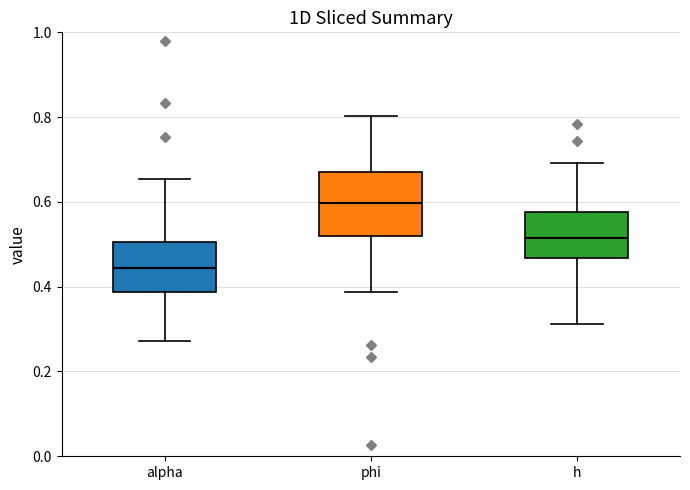

Where is the upper edge of the box for phi on the y-axis? The values are not printed on the chart, so give them approximately, as read against the axis.

0.66